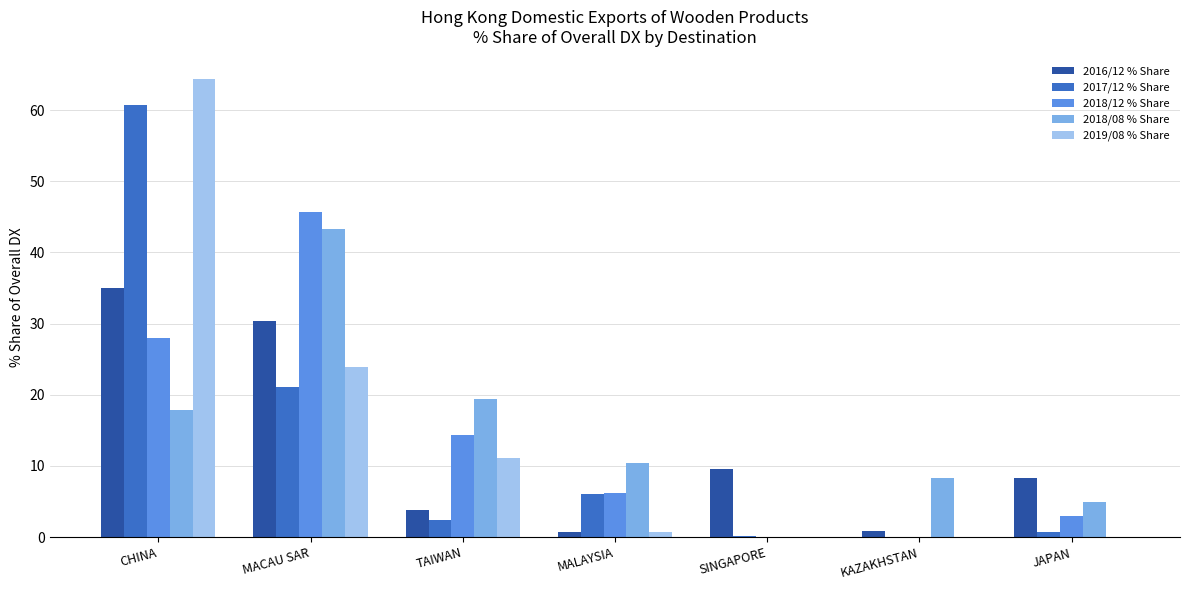

At which label is 2017/12 % Share closest to 30?

MACAU SAR